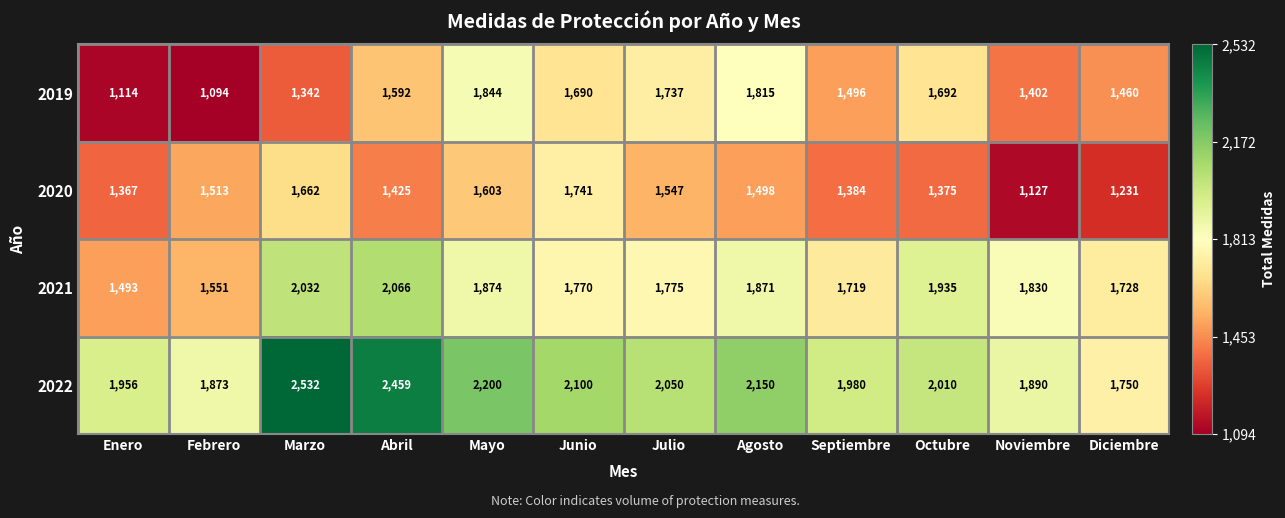

What is the minimum value for 2021?

1493